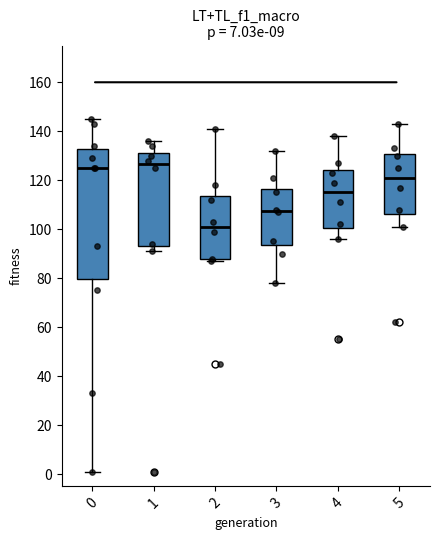

Reading left to right, read every box against the y-axis: the position of its median line, the range the box covers, and the ends of its whiskers. The values are not printed on the chart, so give them approximately, as read against the axis.

0: median 126, box 80 to 132, whiskers 2 to 146
1: median 126, box 94 to 132, whiskers 92 to 136
2: median 102, box 88 to 114, whiskers 88 (just below the box's lower edge) to 142
3: median 108, box 94 to 116, whiskers 78 to 132
4: median 116, box 100 to 124, whiskers 96 to 138
5: median 122, box 106 to 130, whiskers 102 to 144